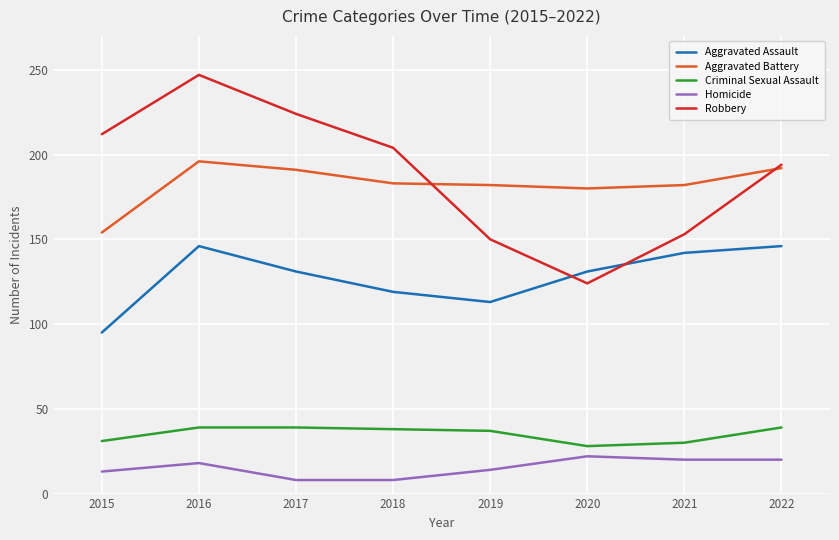

At which category does Robbery reach its first local valley?

2020